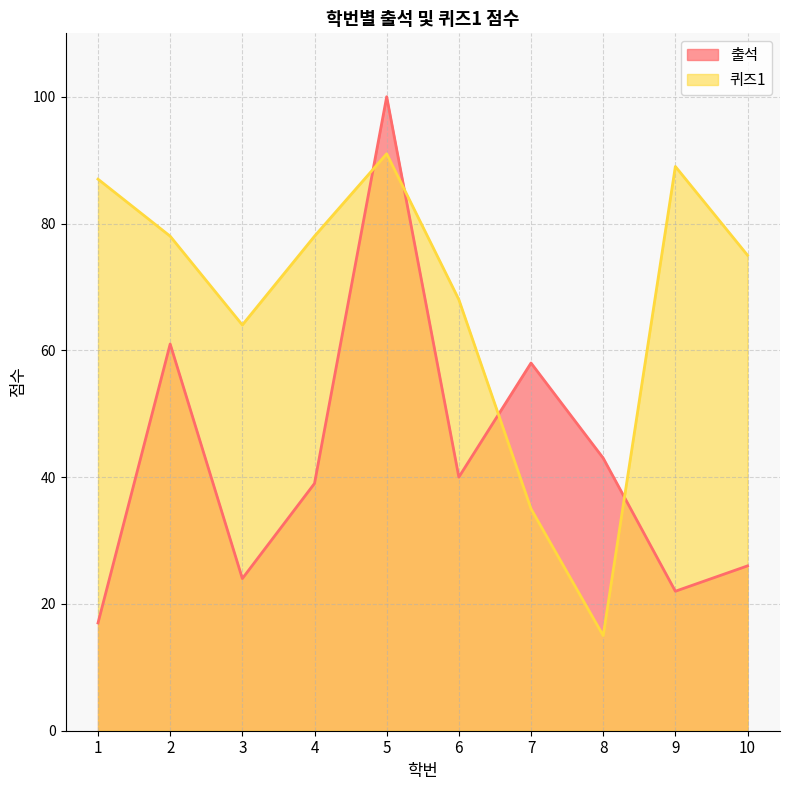

Reading left to right, extract all data points from this chart.

출석: 17	61	24	39	100	40	58	43	22	26
퀴즈1: 87	78	64	78	91	68	35	15	89	75